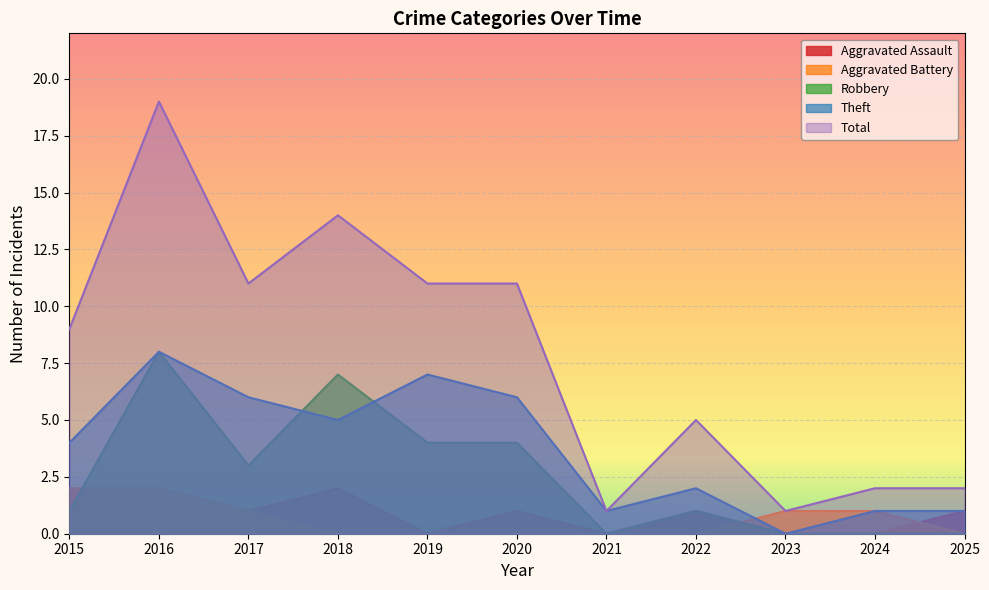

Which has a higher value, 2017 or 2022?

2017